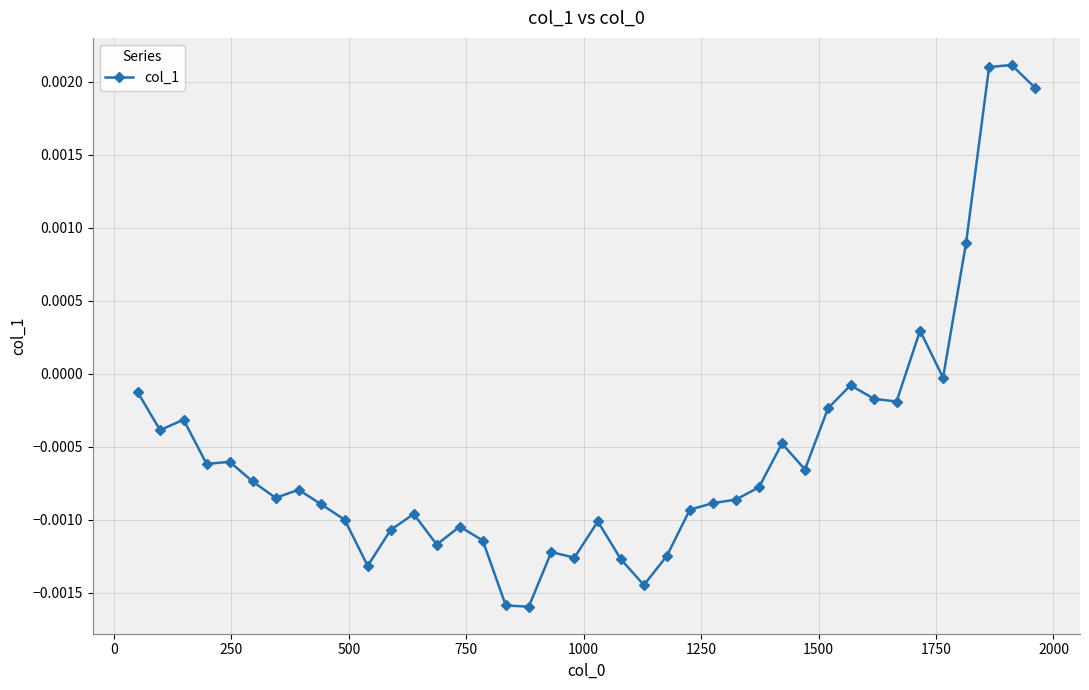

True or false: there are more than 1 points higher than both neighbors.

True